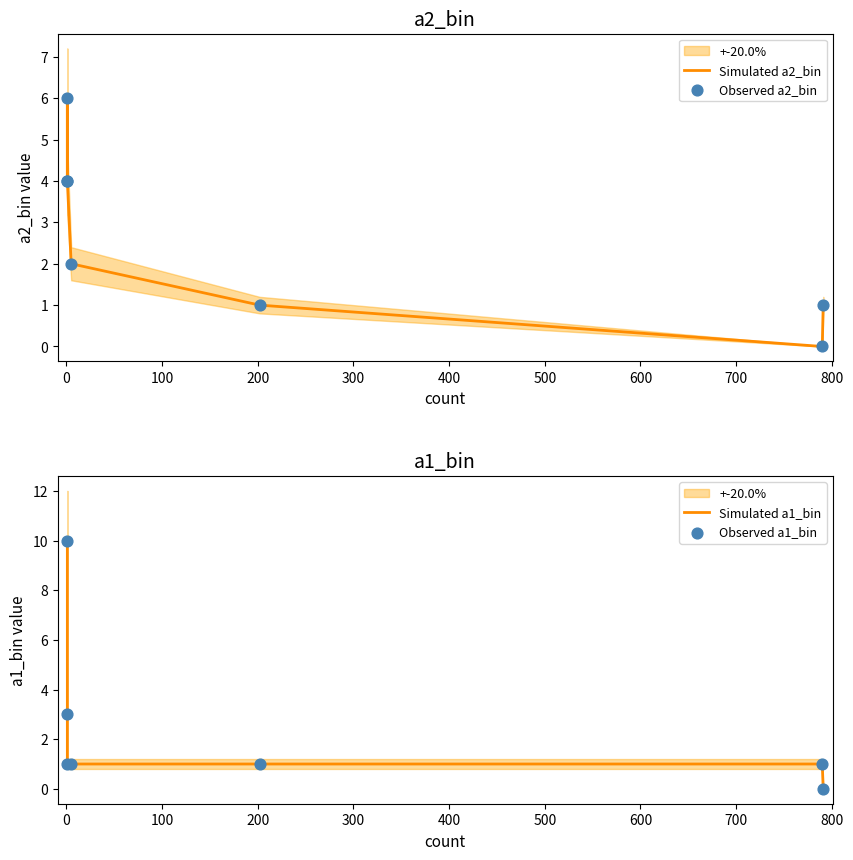

What are all the series names shown in the legend?

Simulated a2_bin, Observed a2_bin, Simulated a1_bin, Observed a1_bin